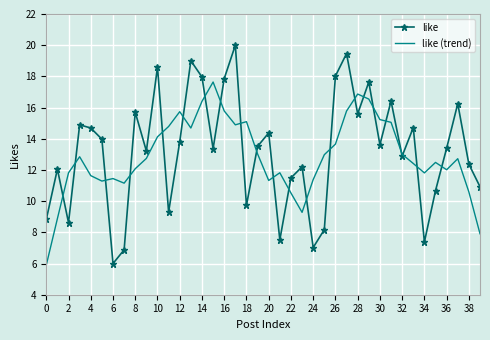

What is the smallest value displayed?

5.9